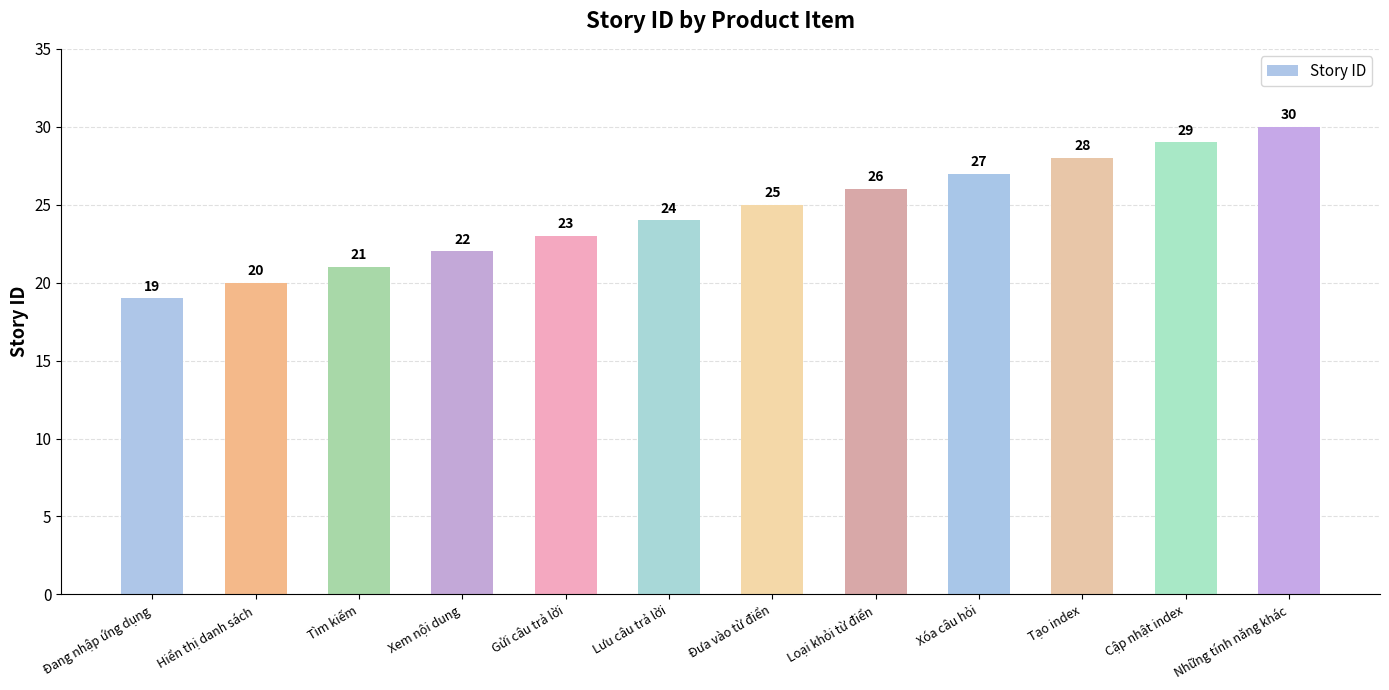

What is the value of the 1st bar from the left?

19